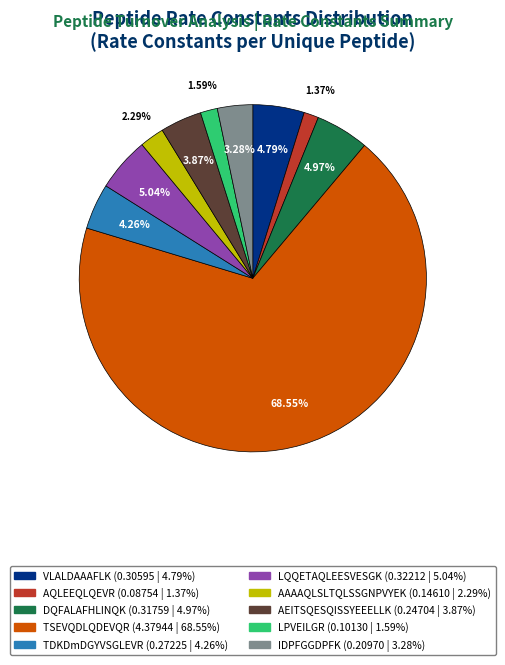

To the nearest percent, what is the difference between the largest and smallest slice percentages?

67%